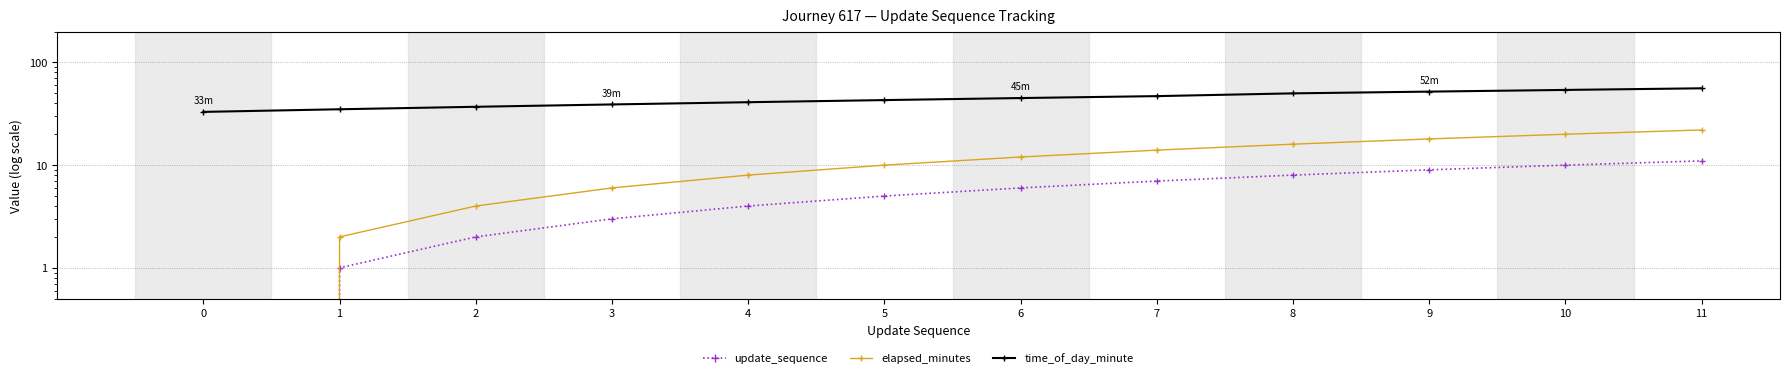

Which series changed the most between 2 and 7?

elapsed_minutes